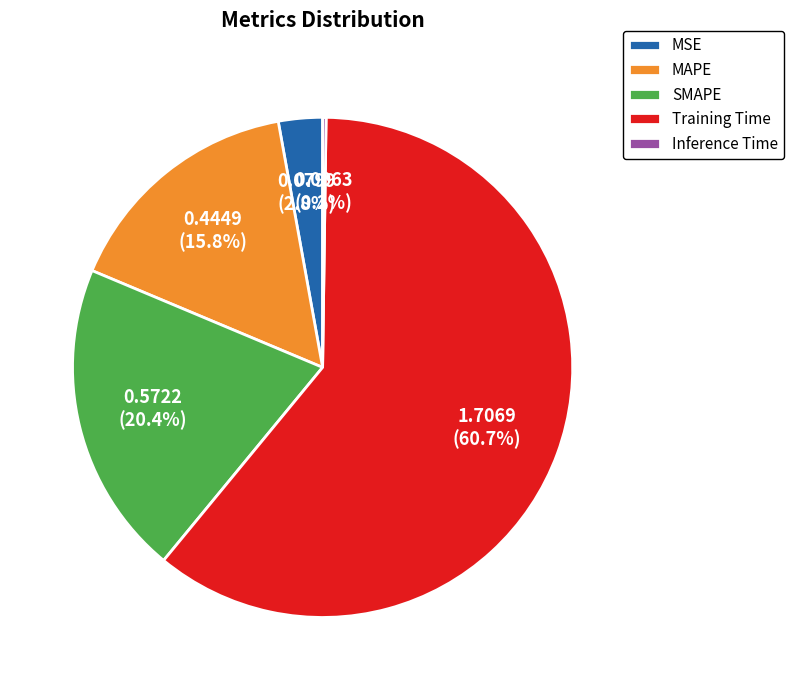

The Training Time slice represents 53% of the pie. True or false?

False